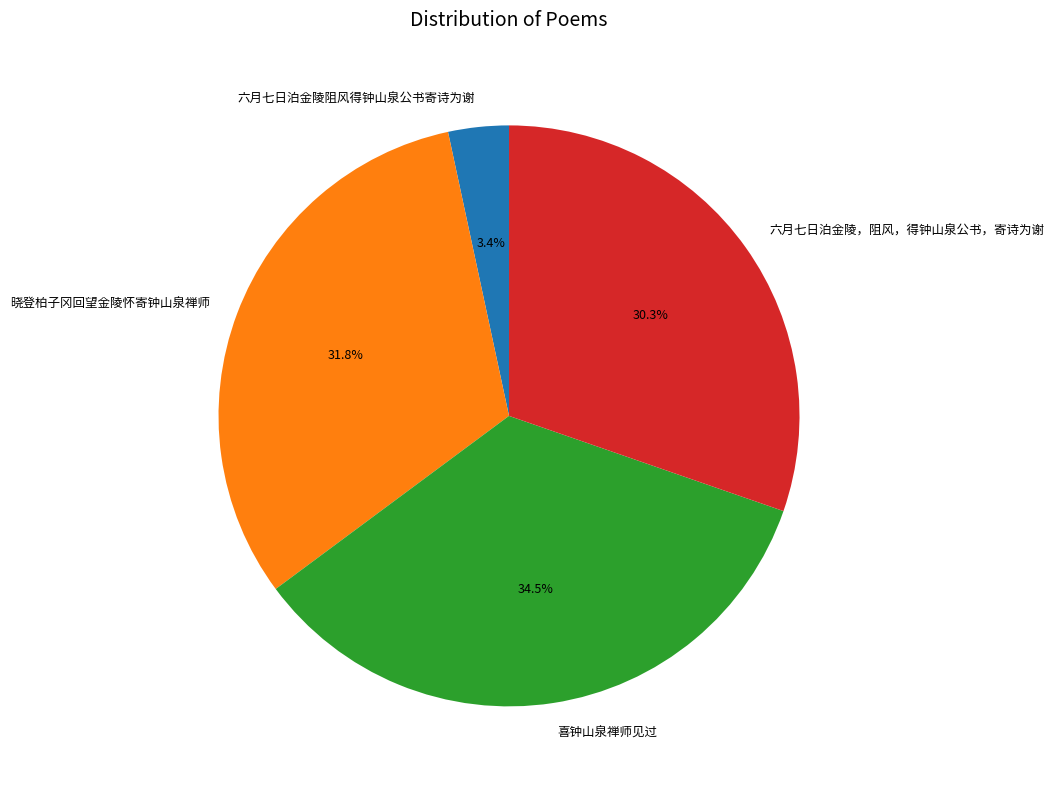

Which category has the smallest portion of the pie?

六月七日泊金陵阻风得钟山泉公书寄诗为谢